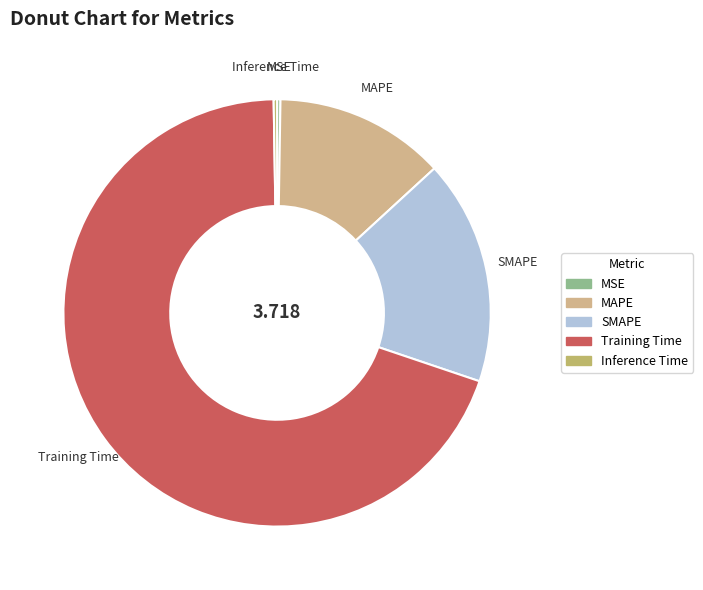

Is there a majority slice in this chart?

Yes